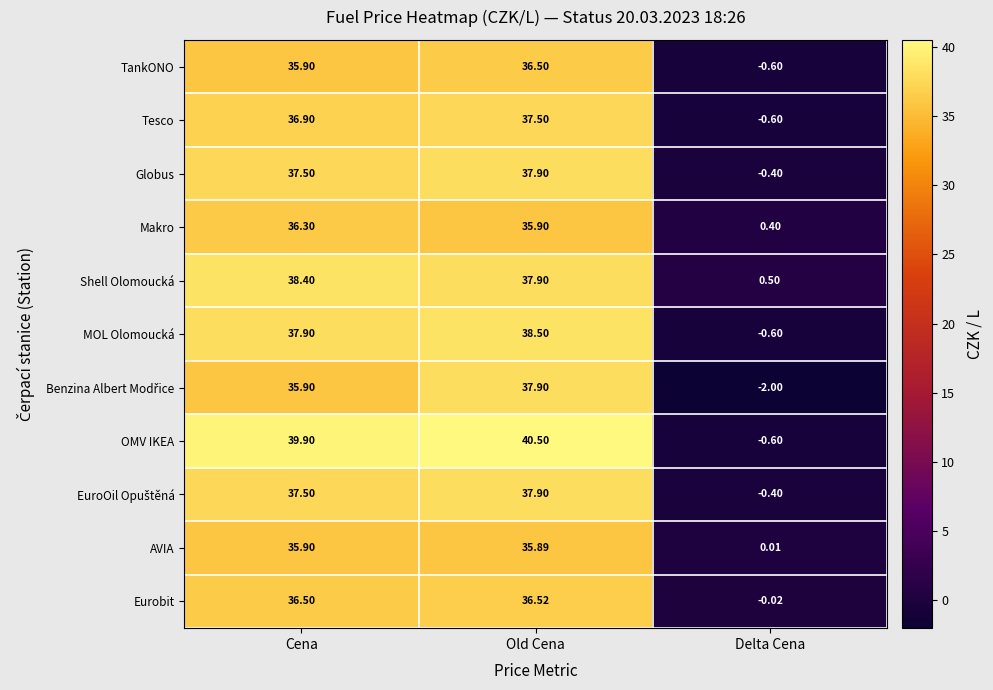

At which label is TankONO closest to 17?

Delta Cena